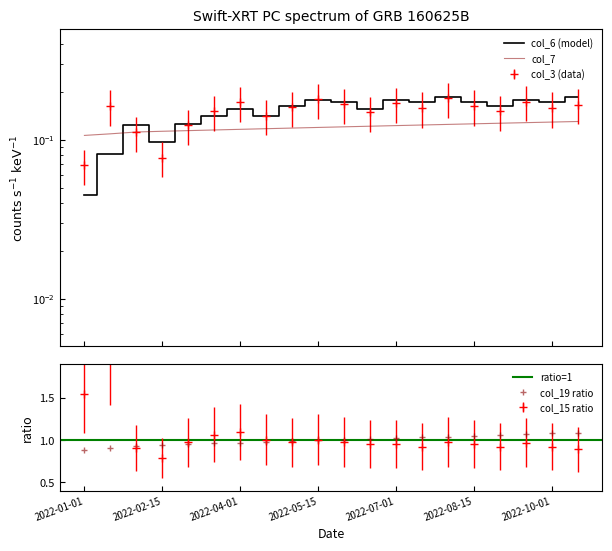

At 2022-07-01, list the series in order from largest to smallest.

col_19, col_6, col_3, col_7